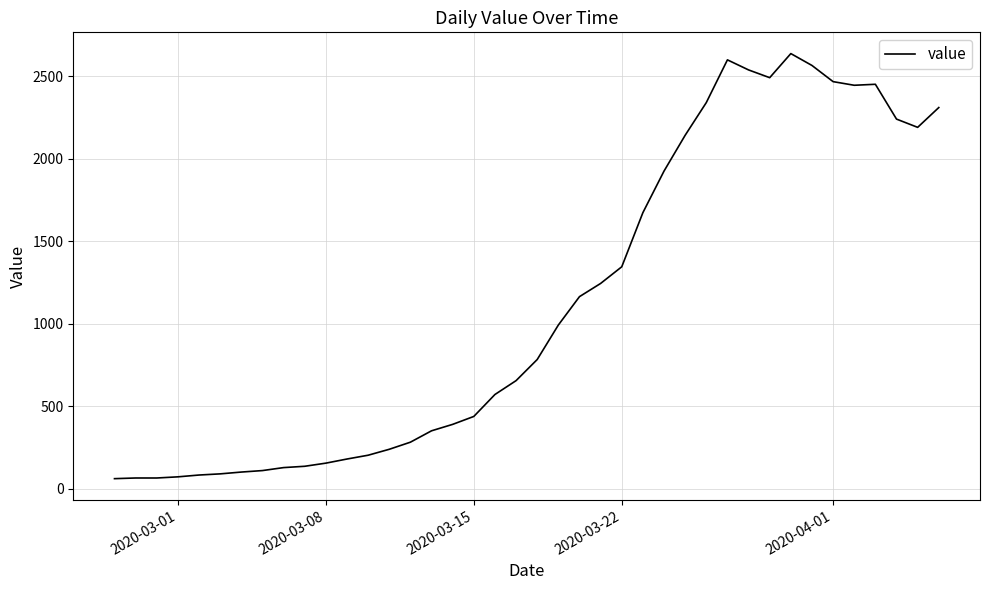

What is the maximum value shown in the chart?

2637